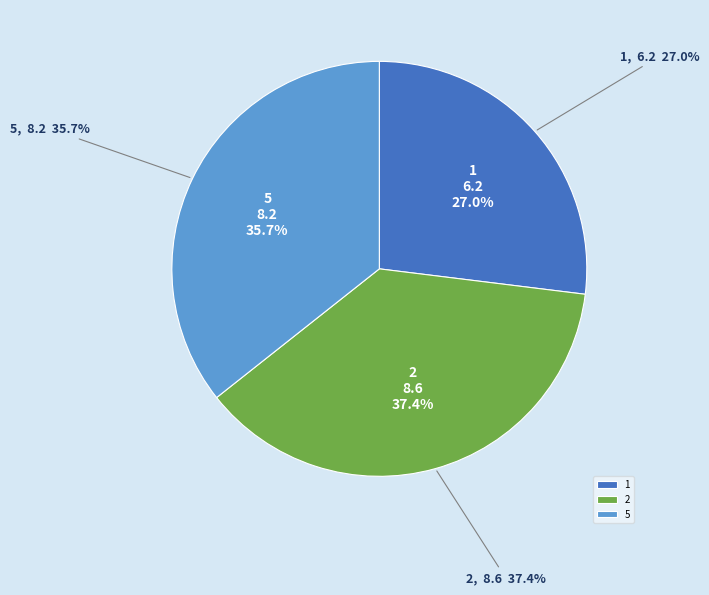

To the nearest percent, what is the combined percentage of 5 and 3?

36%